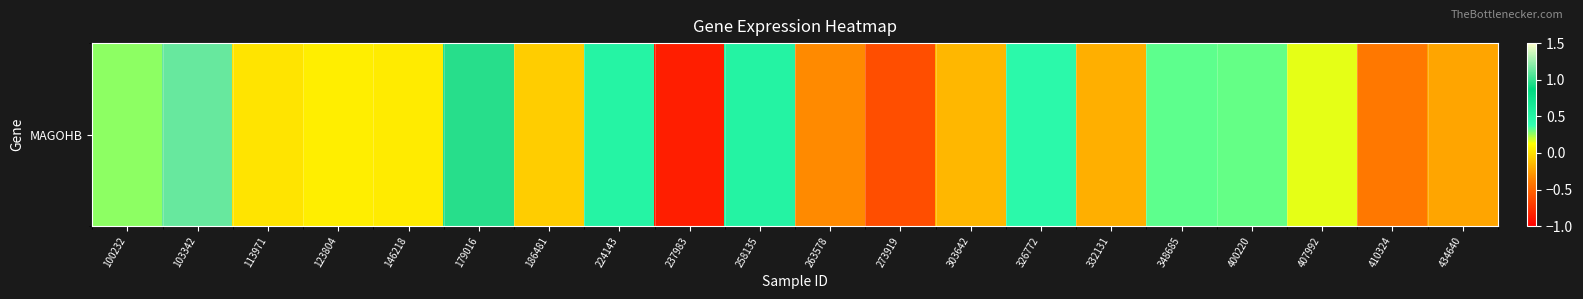

What is the average value?

0.1